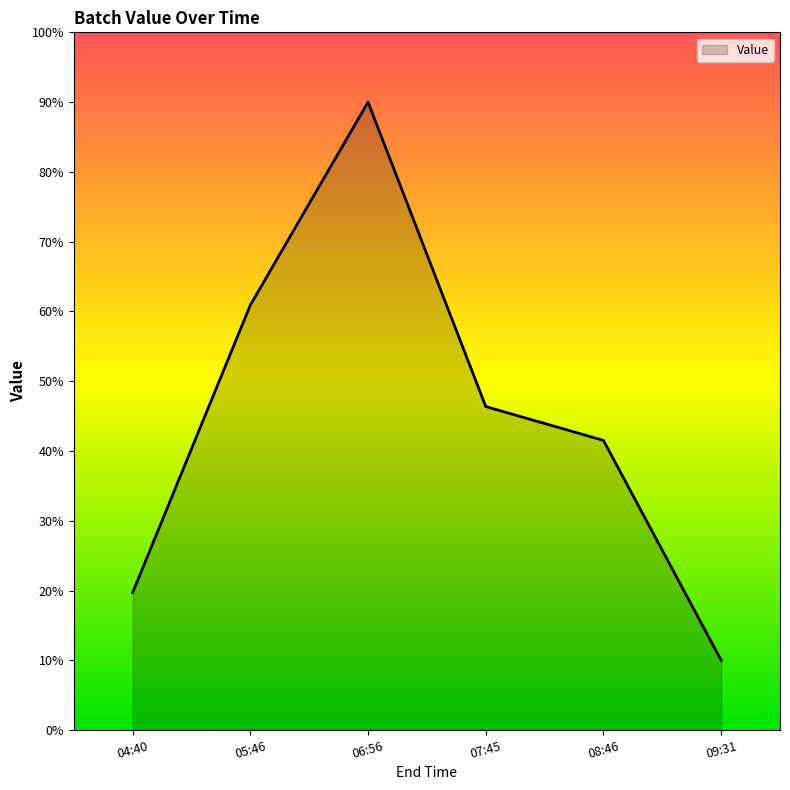

List the labels in order of value, smallest first.

09:31, 04:40, 08:46, 07:45, 05:46, 06:56